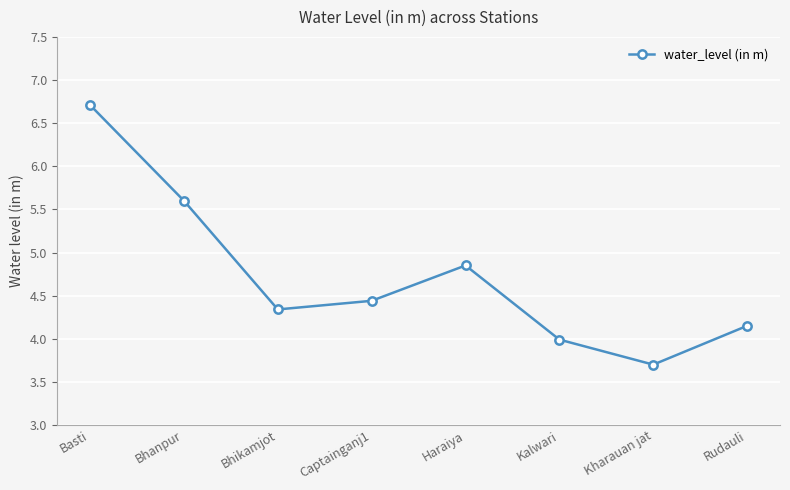

What is the sum of the values at Bhanpur and Rudauli?

9.8